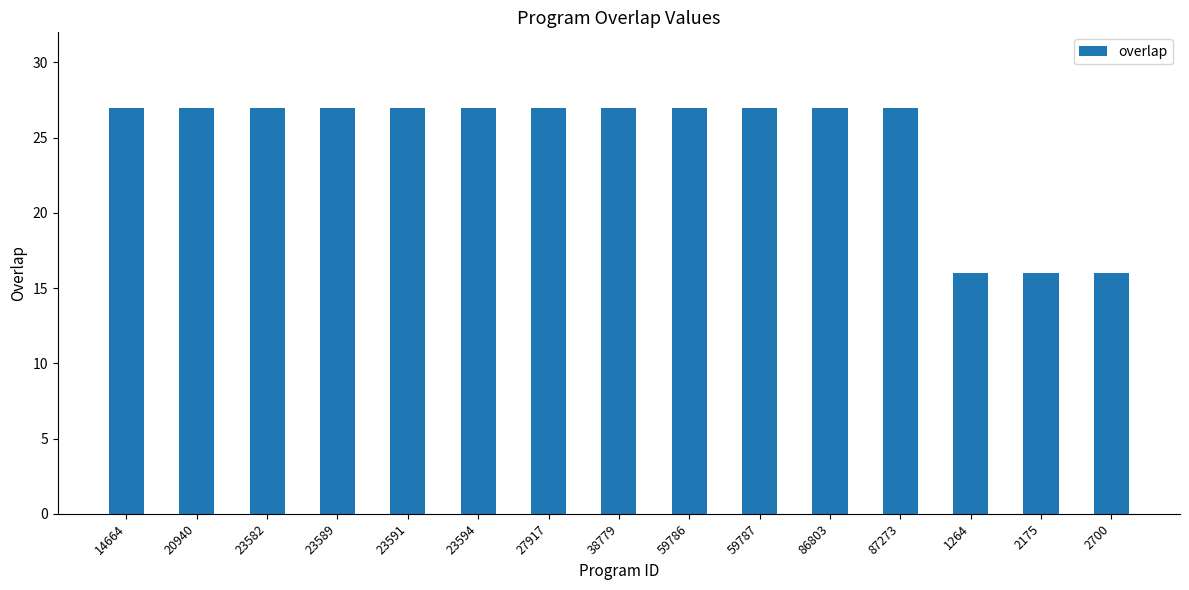

Reading right to left, what are all the values shown in this chart?

2700=16	2175=16	1264=16	87273=27	86803=27	59787=27	59786=27	38779=27	27917=27	23594=27	23591=27	23589=27	23582=27	20940=27	14664=27